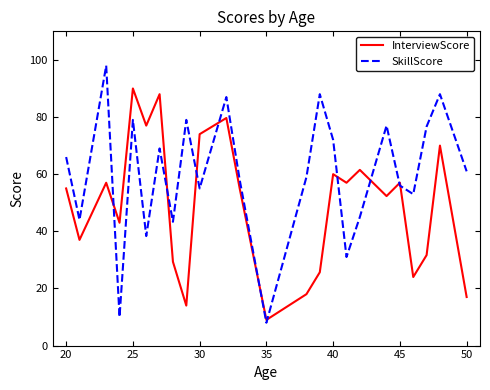

Which series has the largest total across all categories?

SkillScore